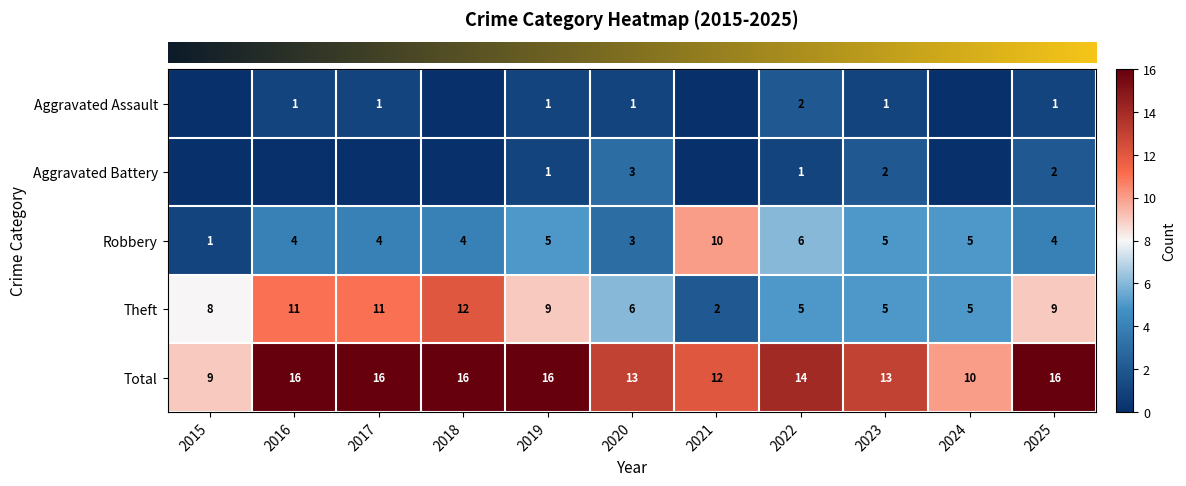

Rank the categories by row_4 value from highest to lowest.

2016, 2017, 2018, 2019, 2025, 2022, 2020, 2023, 2021, 2024, 2015